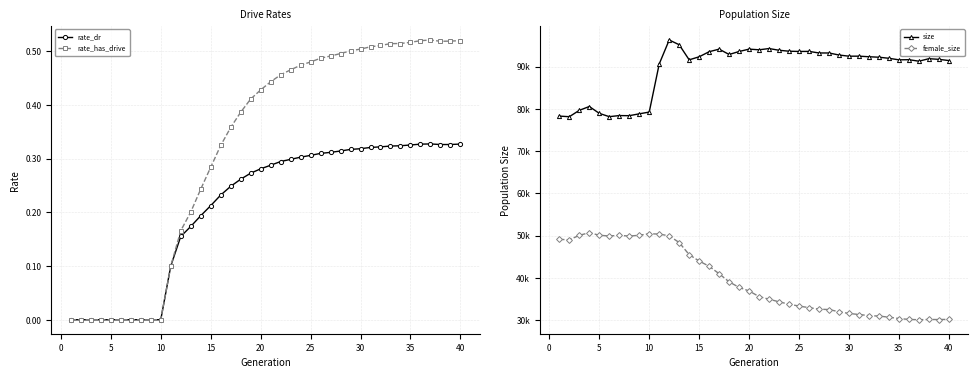

Count the rate_has_drive values in the range 0 to 1.

40